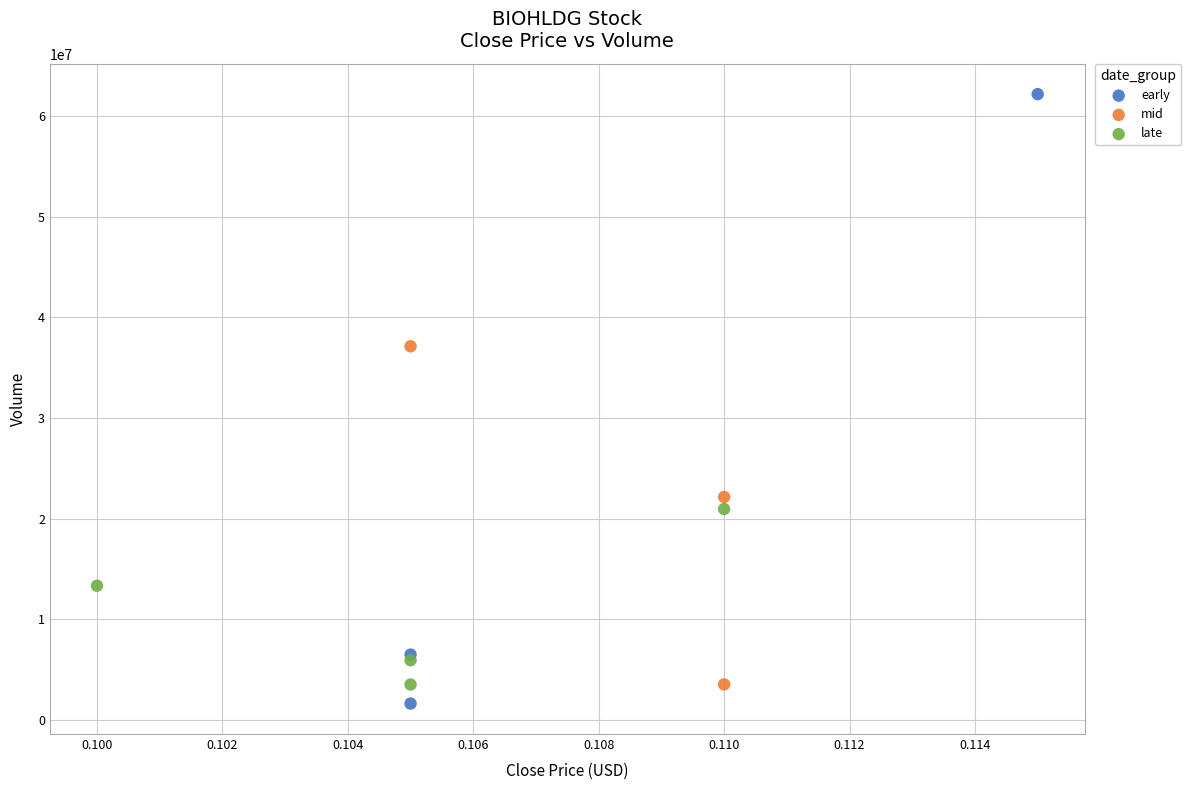

What are all the series names shown in the legend?

early, mid, late